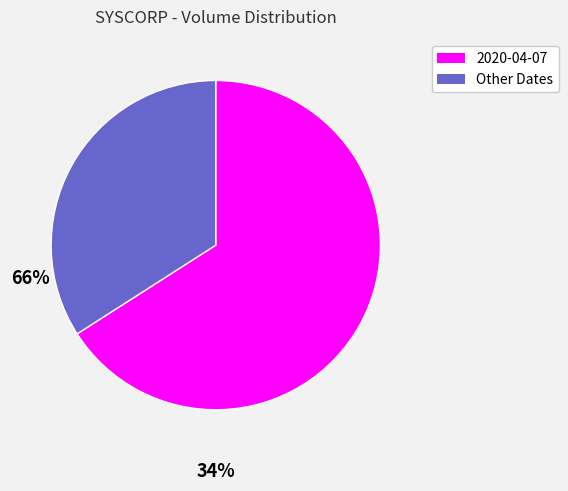

Which category has the biggest portion of the pie?

2020-04-07